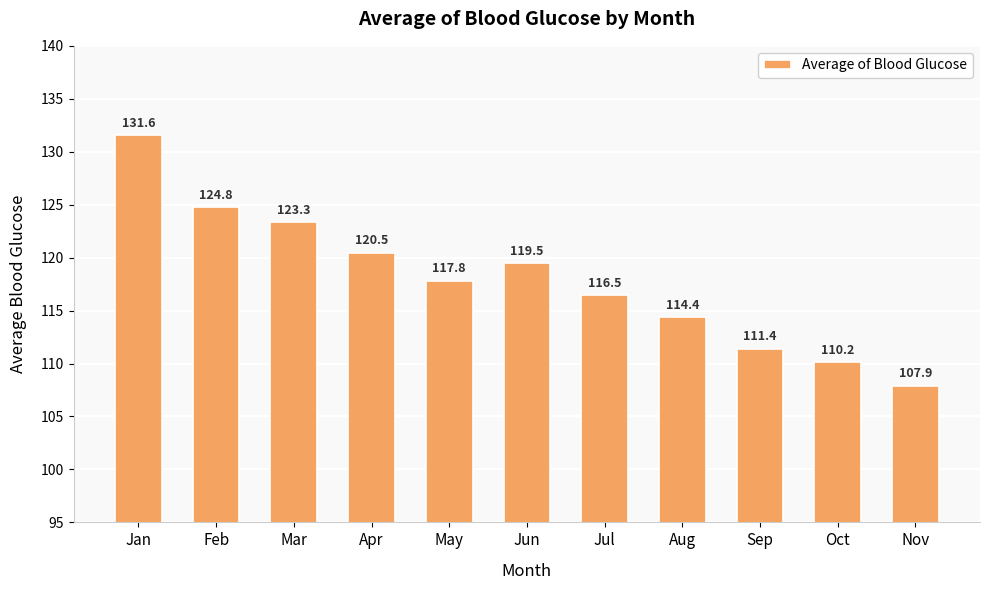

At which label is the value closest to 119?

Jun